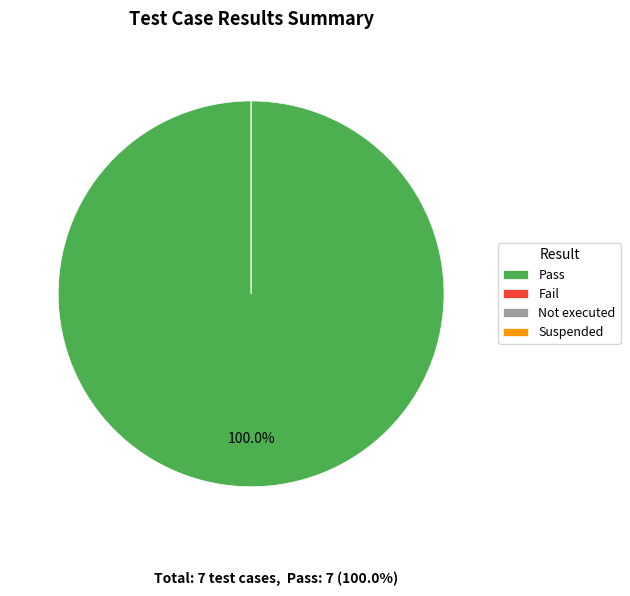

Is there a majority slice in this chart?

Yes